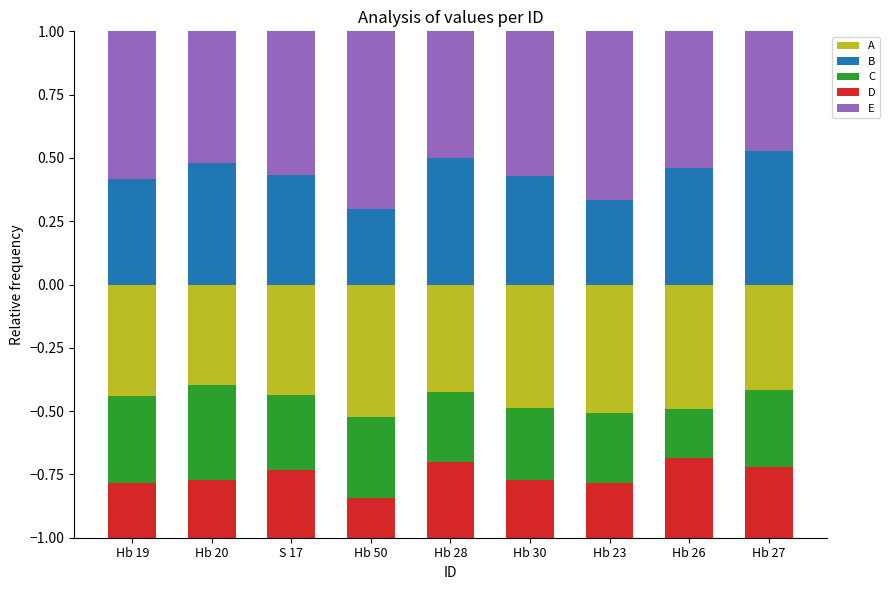

What is the difference between the maximum and minimum values in the B series?

0.2